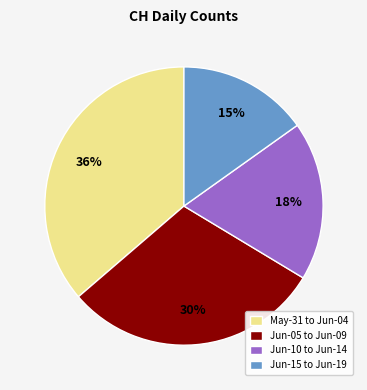

Rank the categories by value from highest to lowest.

May-31 to Jun-04, Jun-05 to Jun-09, Jun-10 to Jun-14, Jun-15 to Jun-19